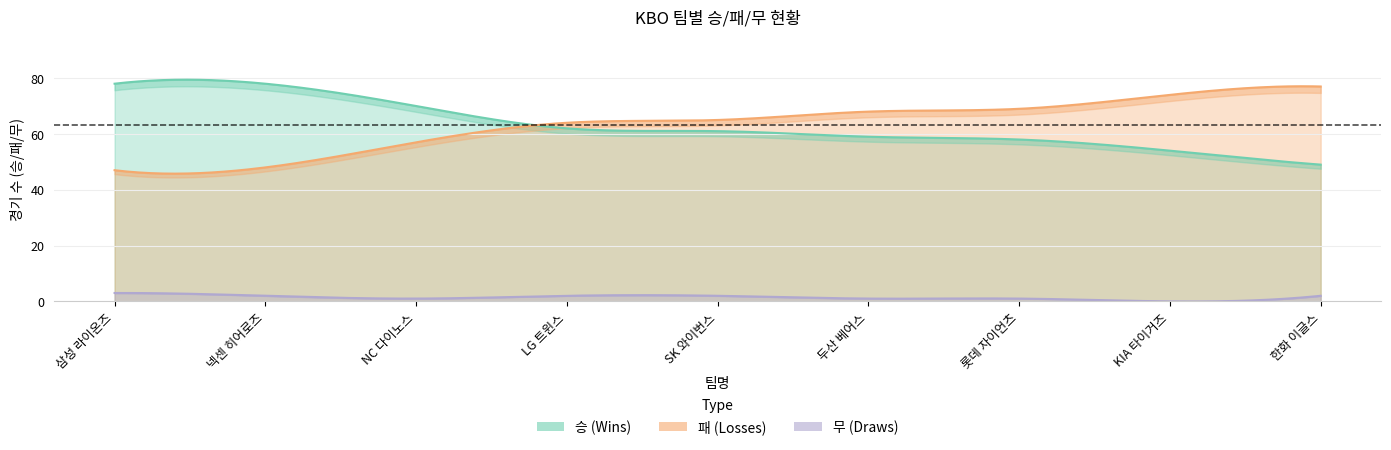

How many values in the 승 series are below 61?

4